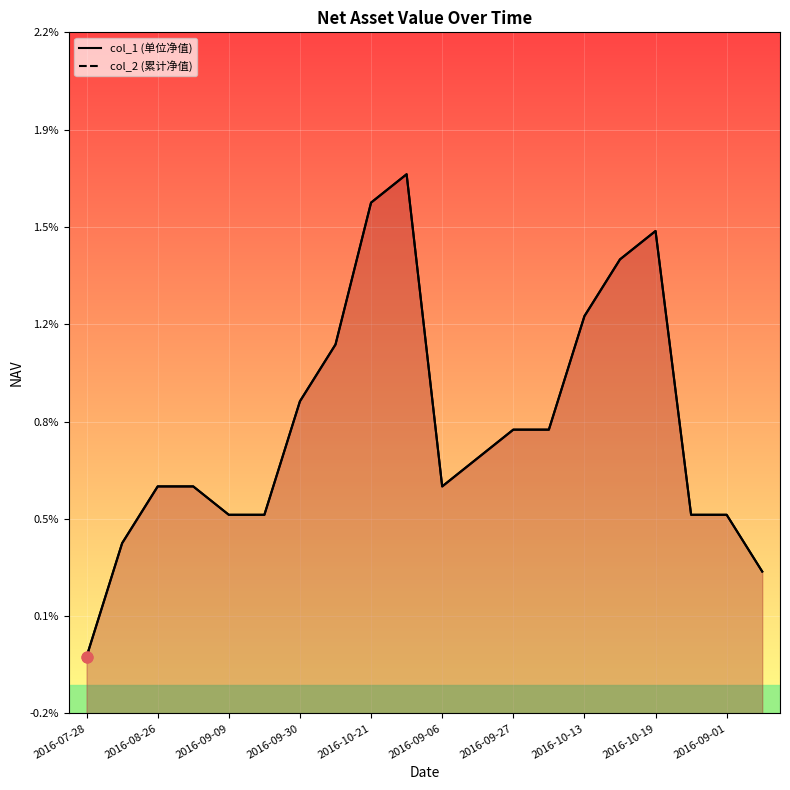

What are all the series names shown in the legend?

col_1, col_2